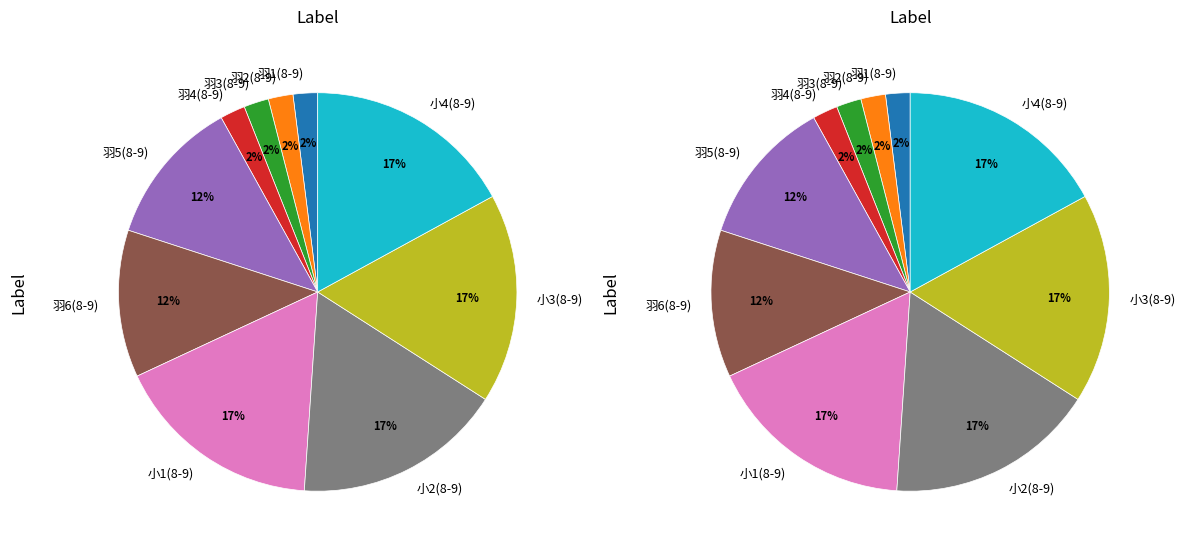

To the nearest percent, what percentage of the pie is 羽1(8-9)?

2%